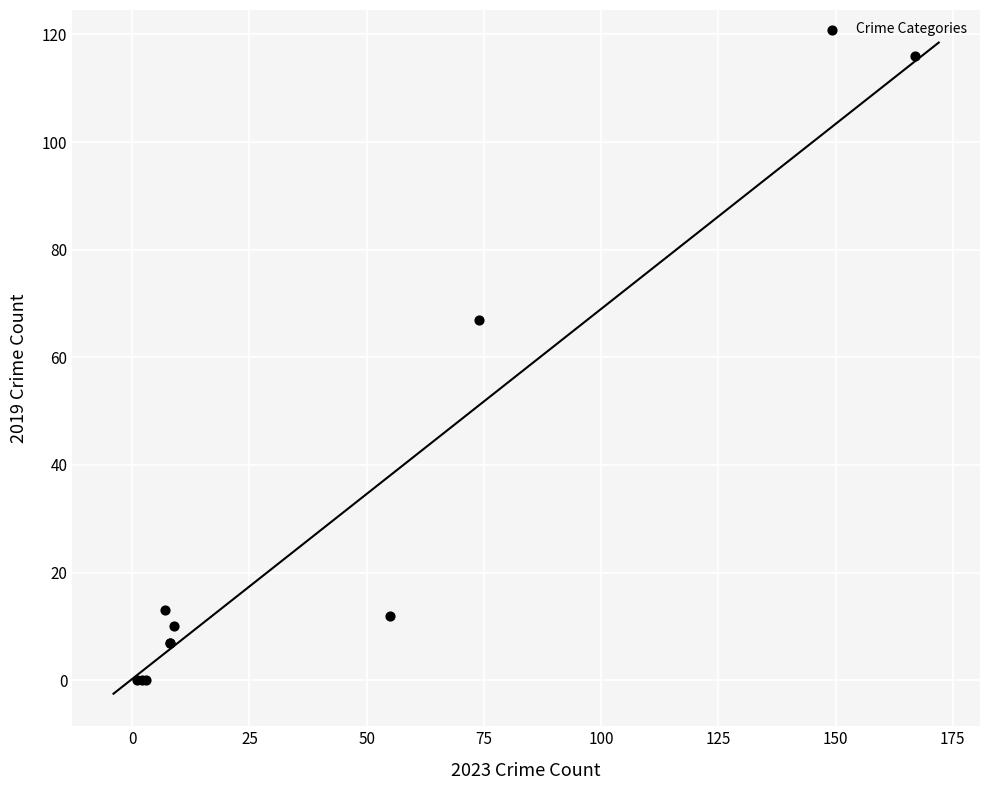

What Y value in the scatter plot is closest to 58?

67